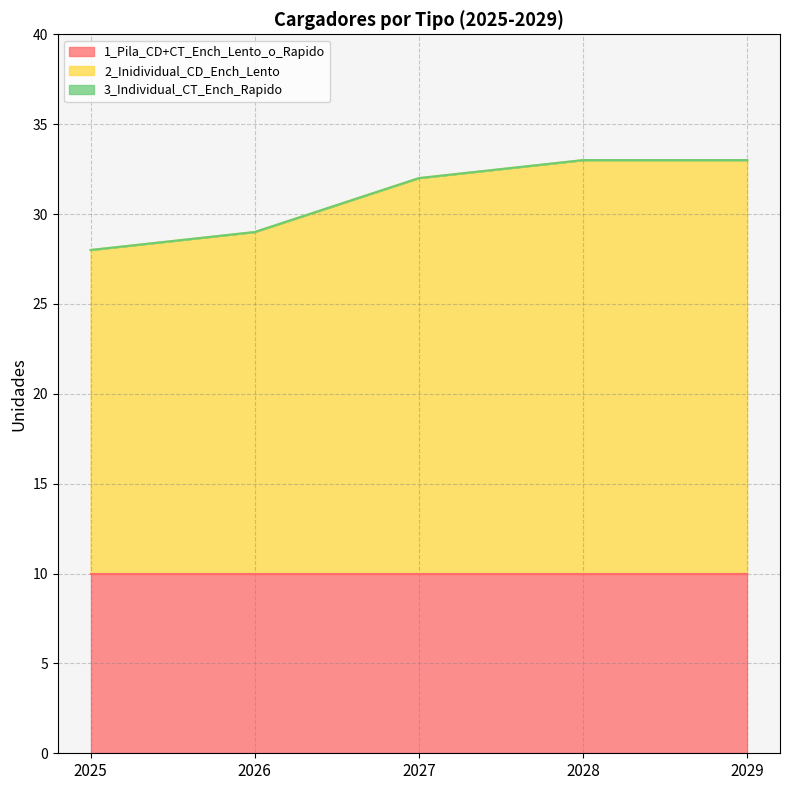

How many lines are shown in the chart?

3